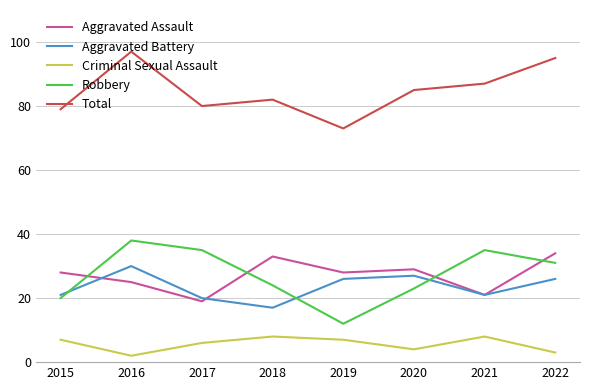

The value of Aggravated Battery at 2016 is 30. True or false?

True